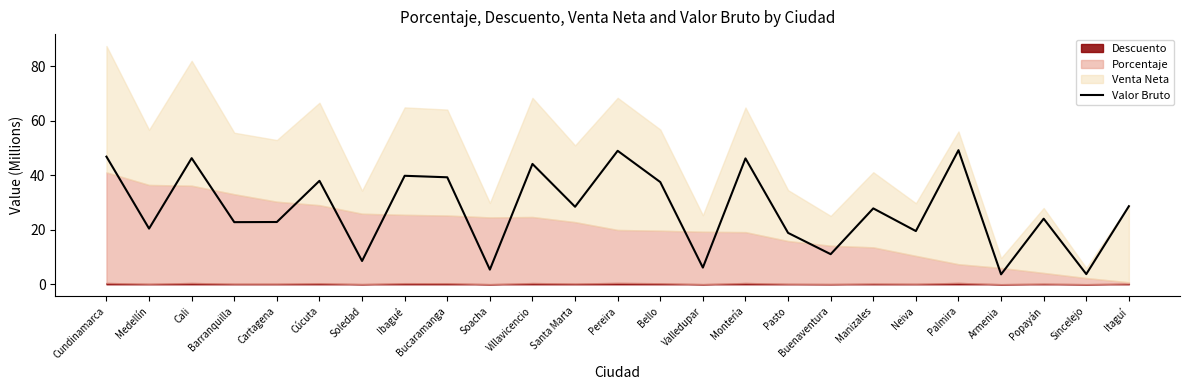

List the labels in order of value, largest first.

Palmira, Pereira, Cundinamarca, Cali, Montería, Villavicencio, Ibagué, Bucaramanga, Cúcuta, Bello, Itaguí, Santa Marta, Manizales, Popayán, Cartagena, Barranquilla, Medellín, Neiva, Pasto, Buenaventura, Soledad, Valledupar, Soacha, Sincelejo, Armenia